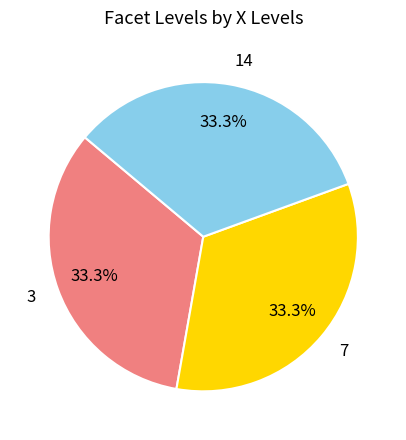

How many slices are in this pie chart?

3